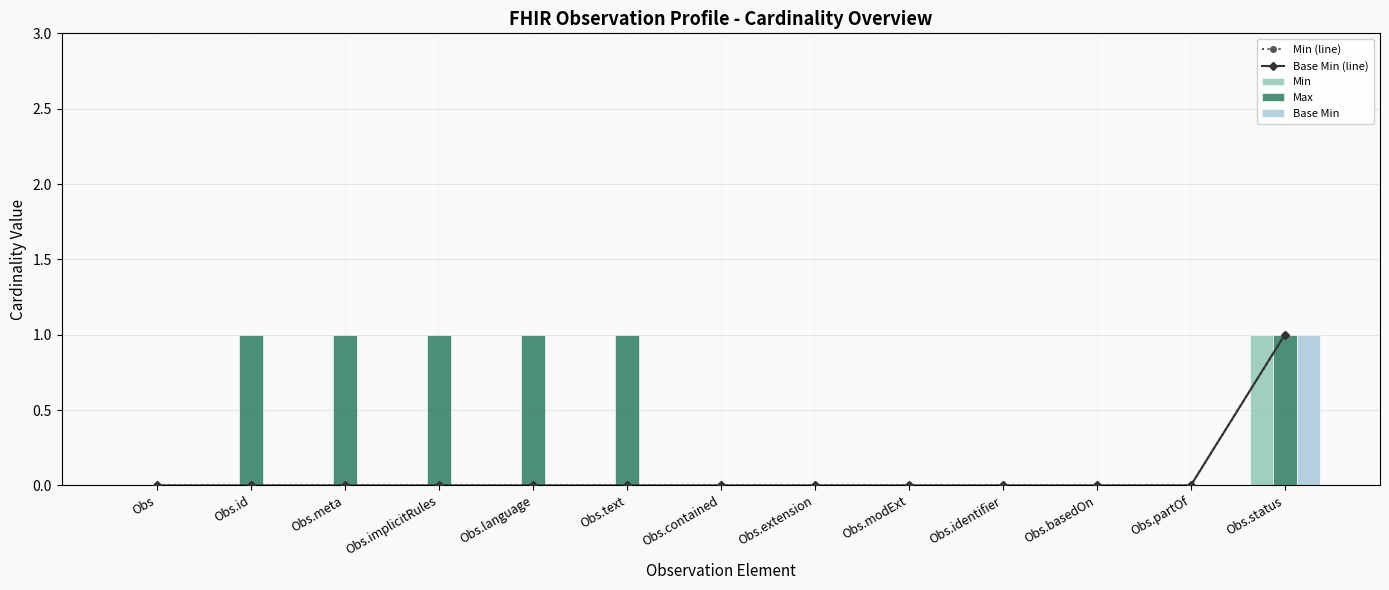

Which category has the highest value in the Max series?

Obs.id